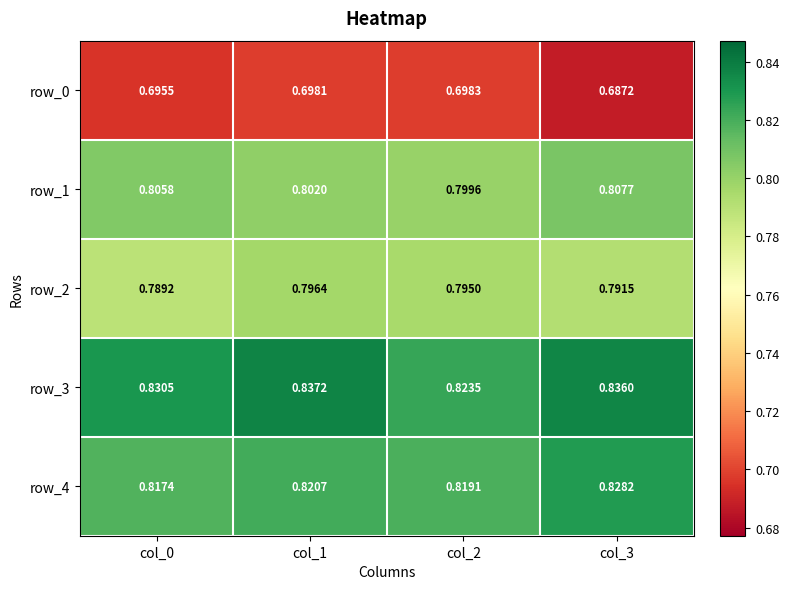

How many row_2 values are between 0 and 1?

4